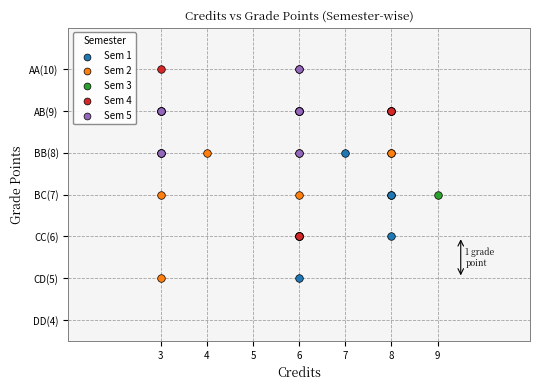

What are all the series names shown in the legend?

Sem 1, Sem 2, Sem 3, Sem 4, Sem 5